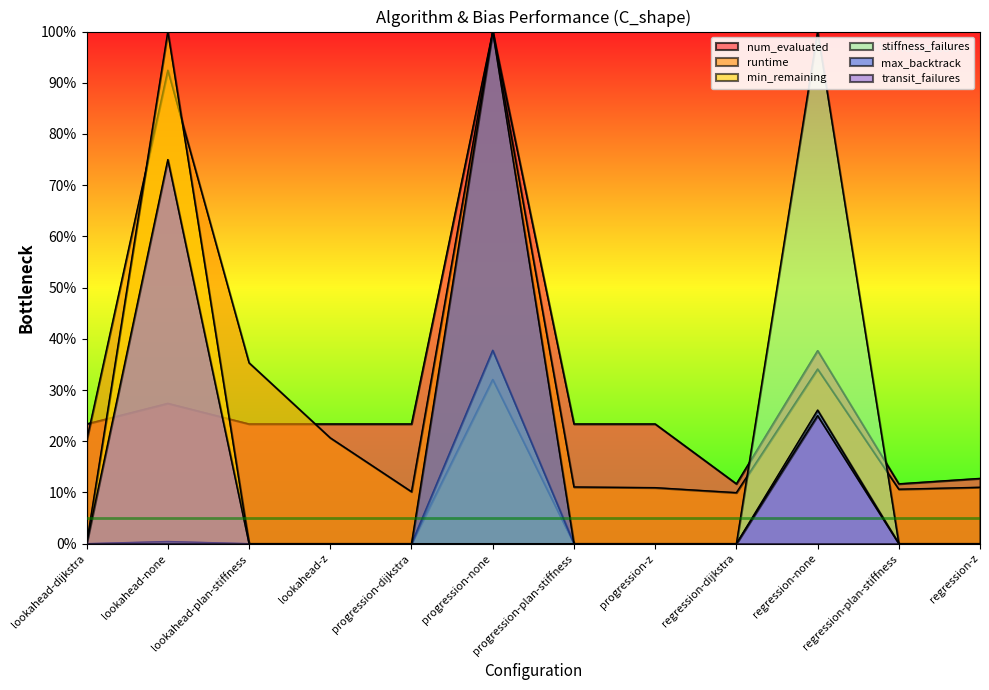

How many lines are shown in the chart?

6